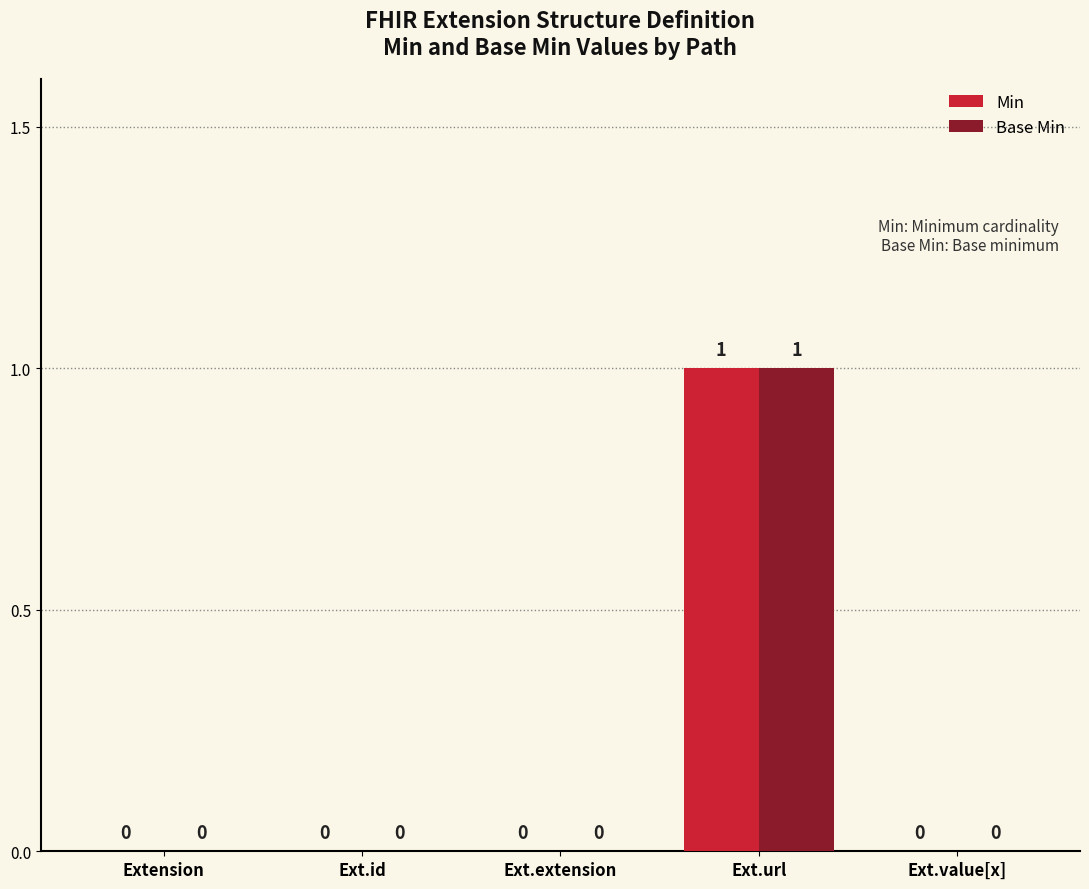

The Base Min series shows -1 at Extension. True or false?

False